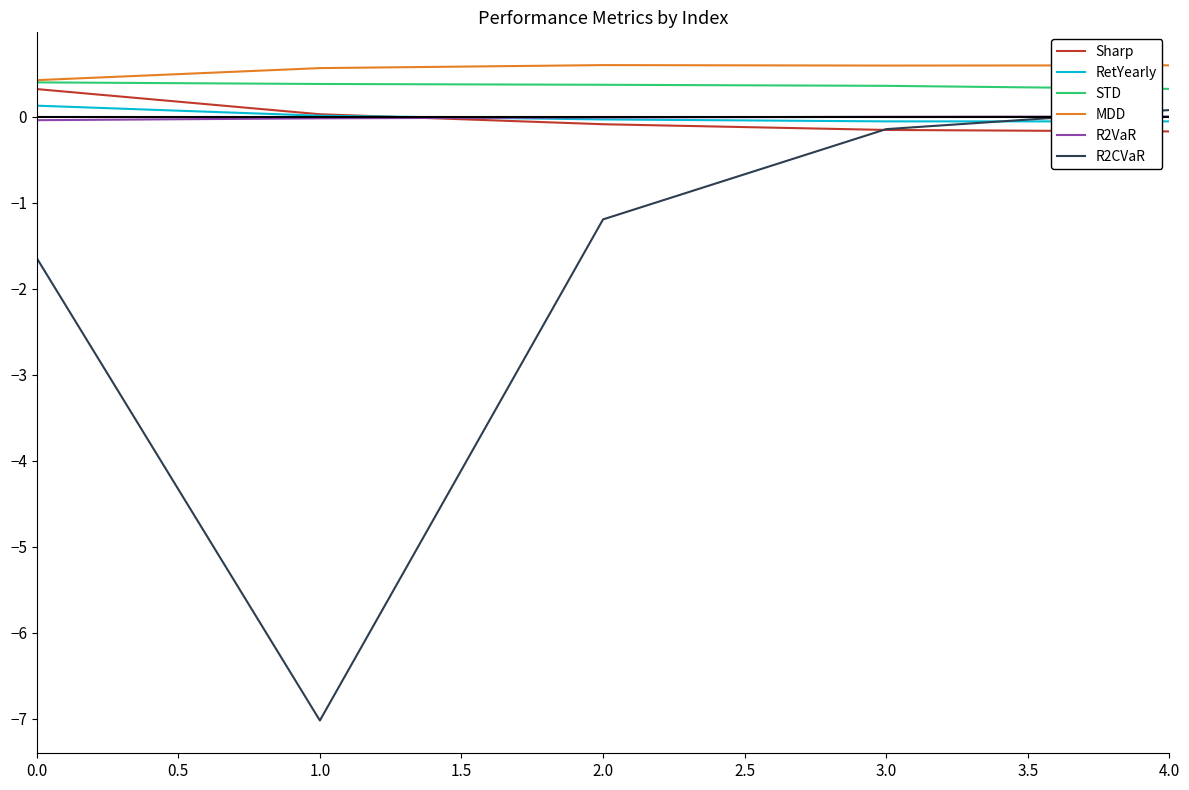

What is the sum of all STD values?

1.8